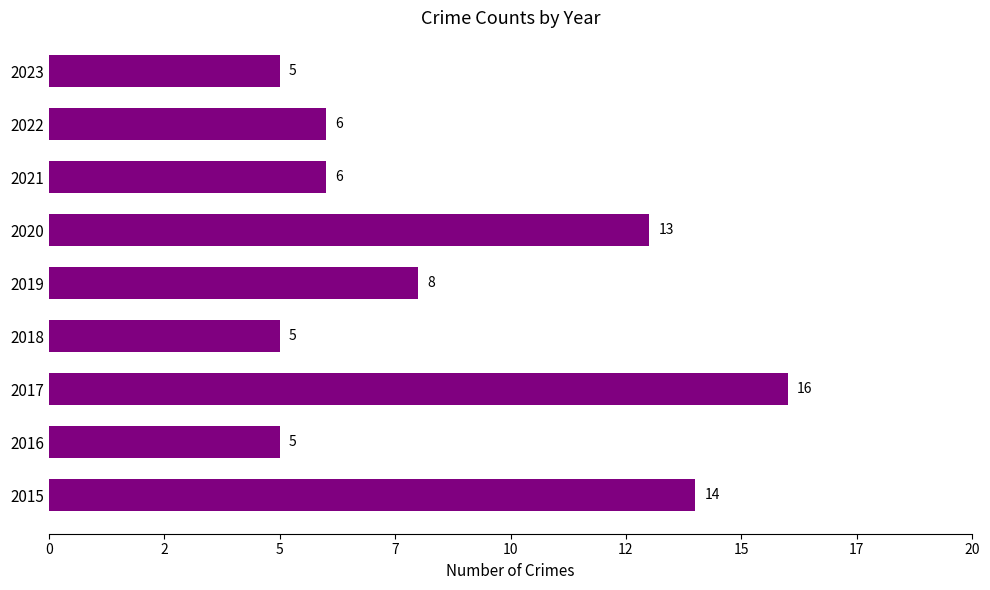

Does the chart contain any negative values?

No